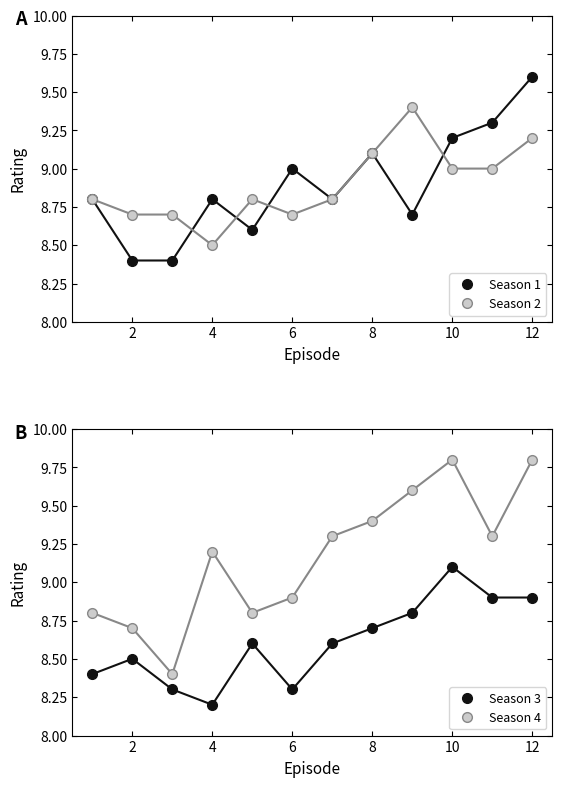

What are all the series names shown in the legend?

Season 1, Season 2, Season 3, Season 4